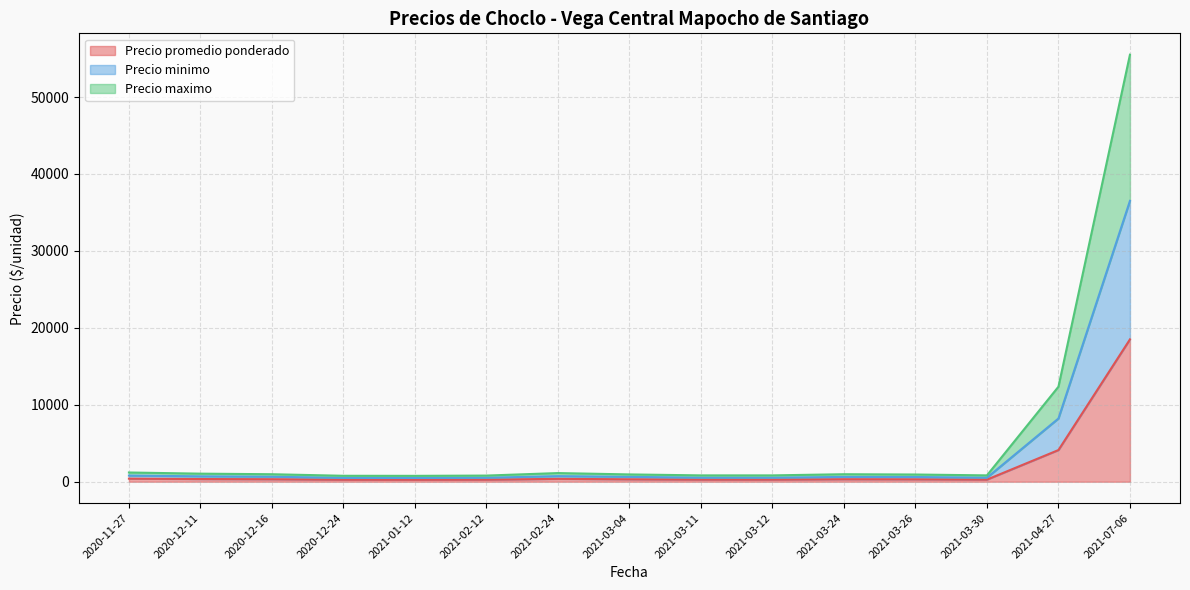

What is the highest value of the Precio promedio ponderado series?

18500.0